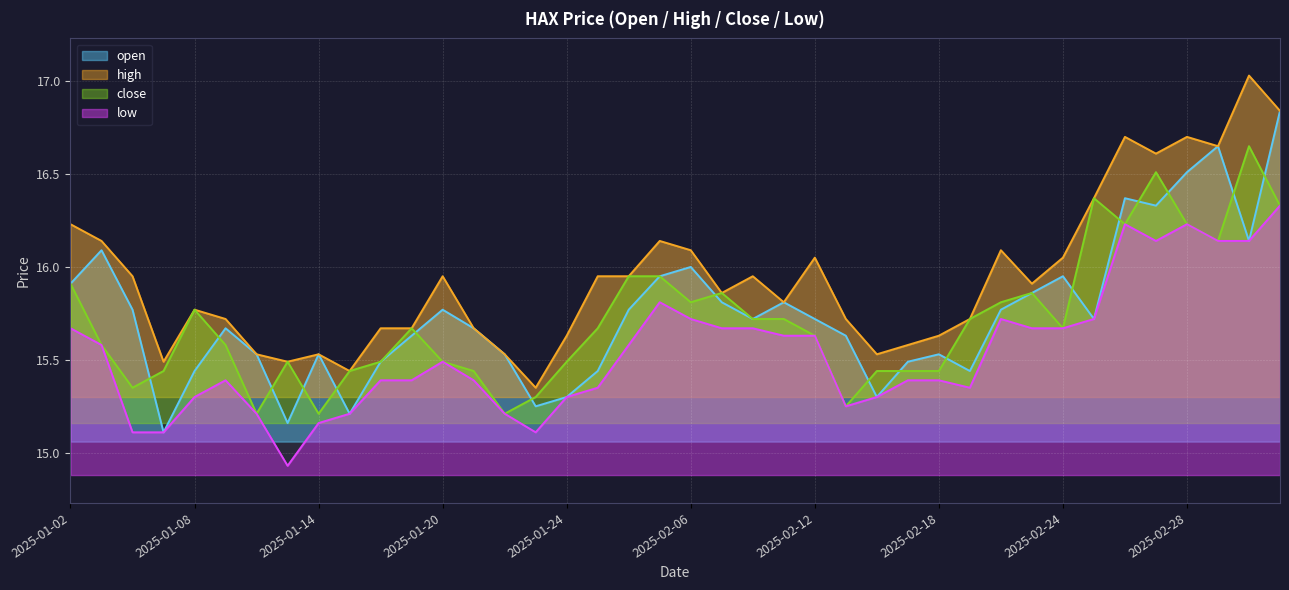

At which category is the sum across all series the highest?

2025-03-05